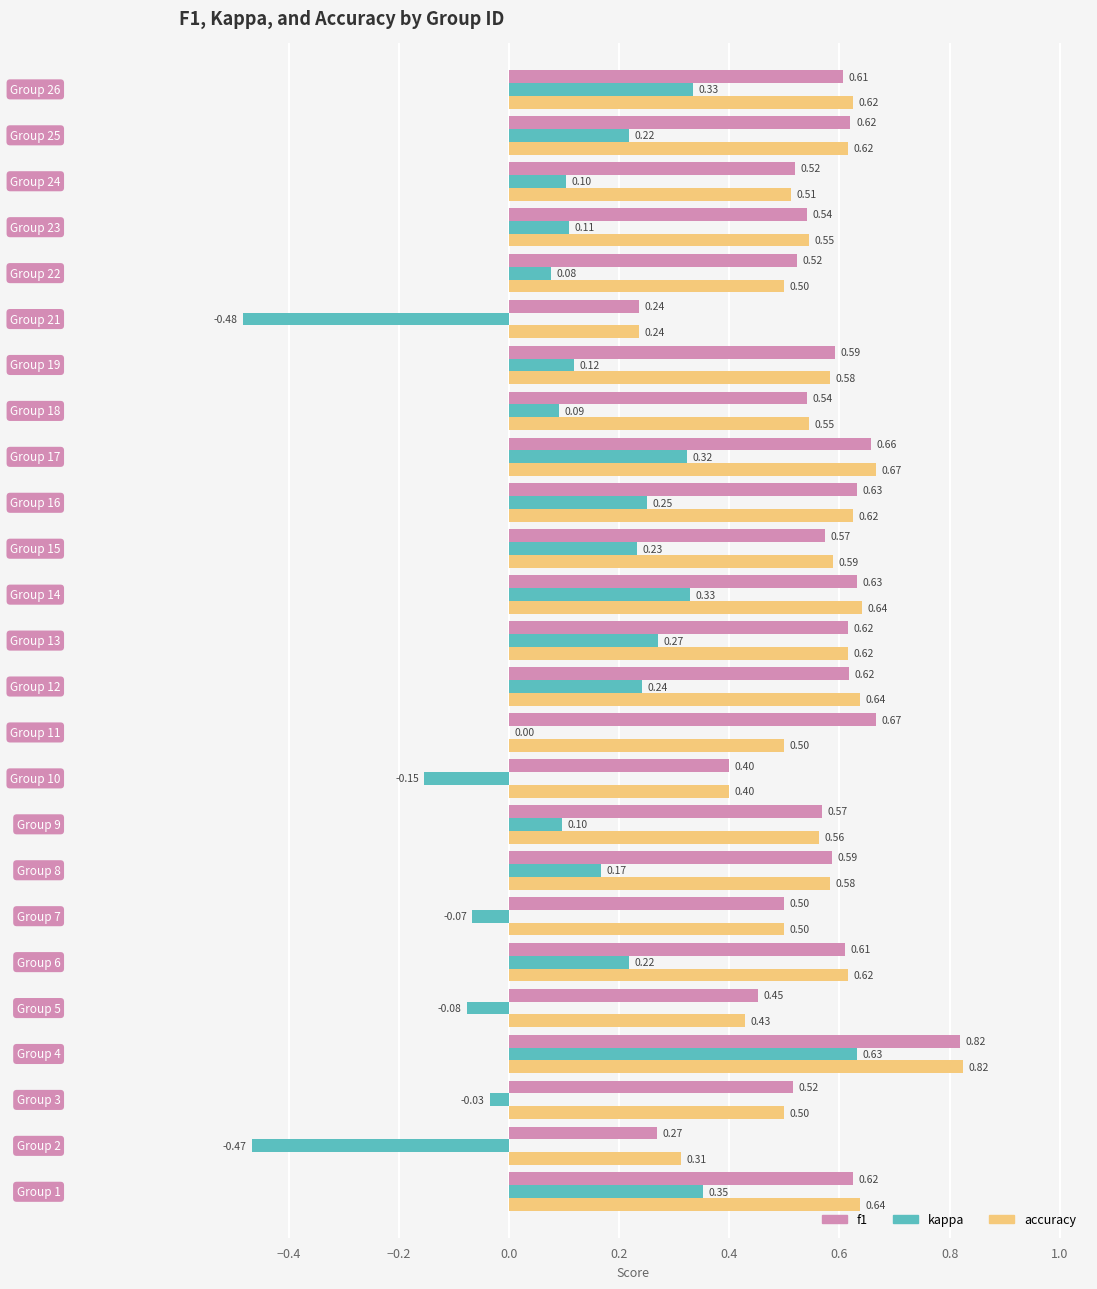

Which series has the largest total across all categories?

f1